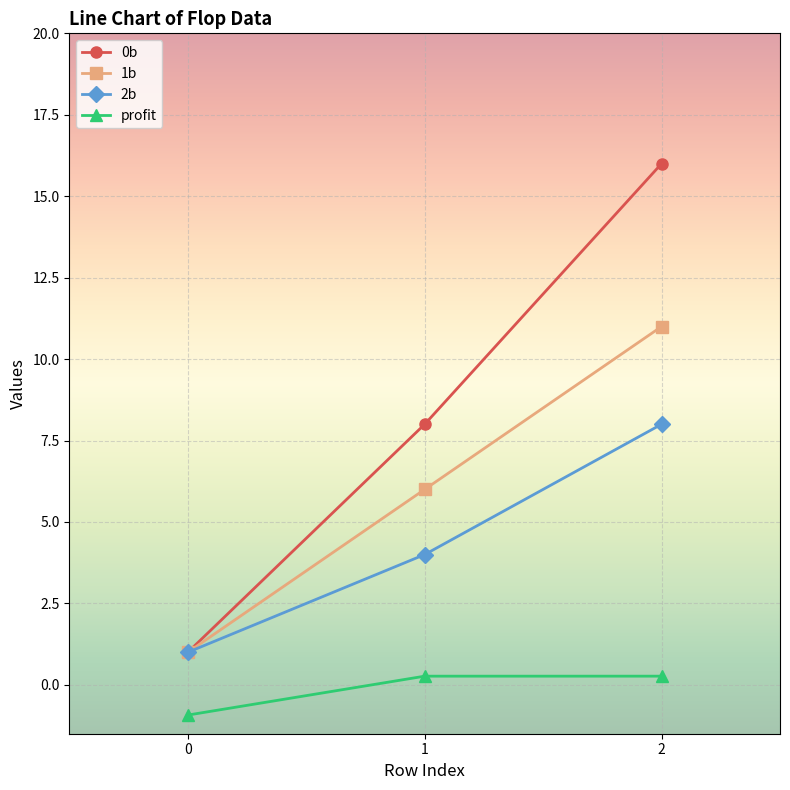

Count the number of categories in the chart.

3